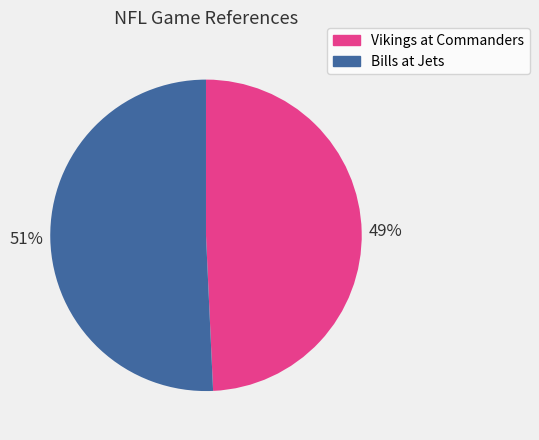

Rank the categories by value from highest to lowest.

Bills at Jets, Vikings at Commanders